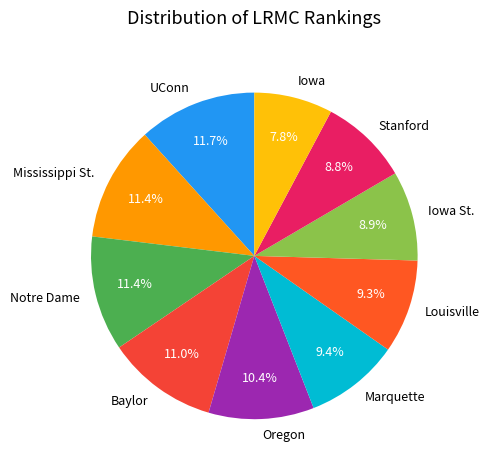

What portion of the pie excludes Iowa?

92.2%